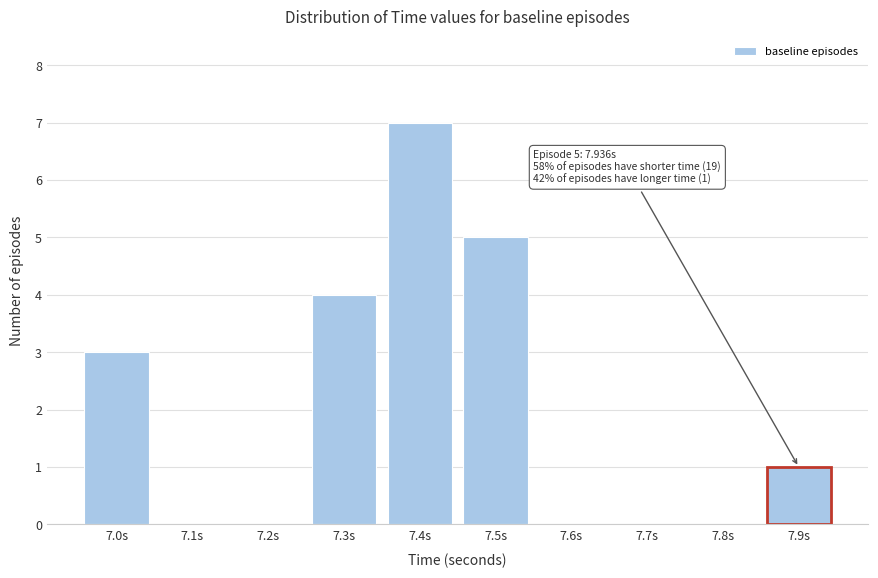

Reading left to right, transcribe all the data shown in this chart.

7.0s=3	7.1s=0	7.2s=0	7.3s=4	7.4s=7	7.5s=5	7.6s=0	7.7s=0	7.8s=0	7.9s=1